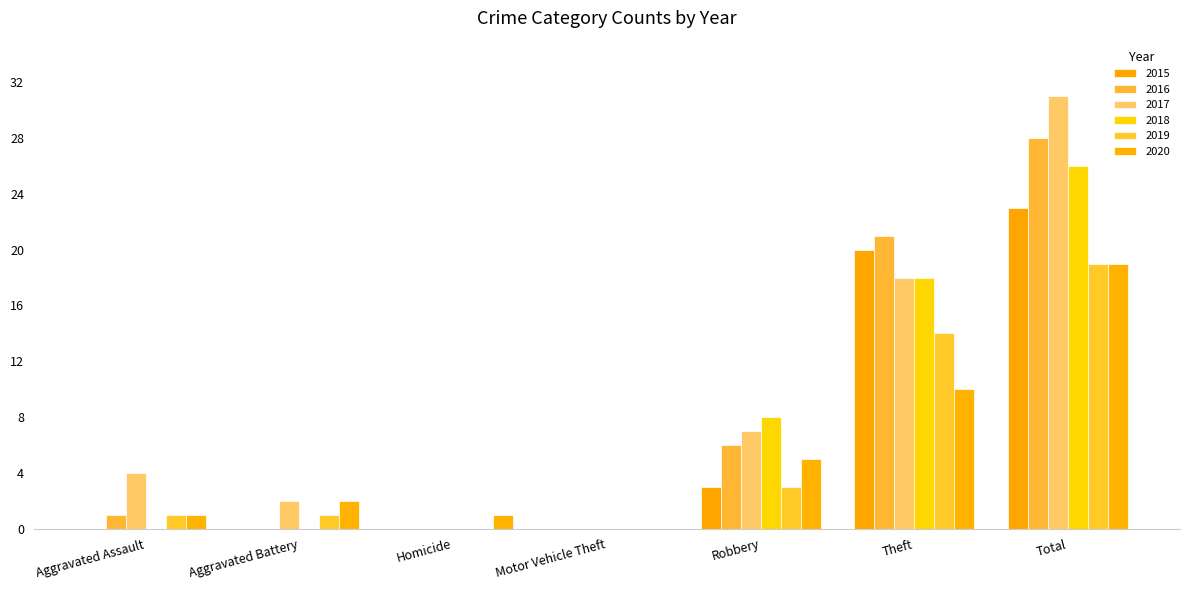

Which has a higher value, Robbery or Homicide?

Robbery